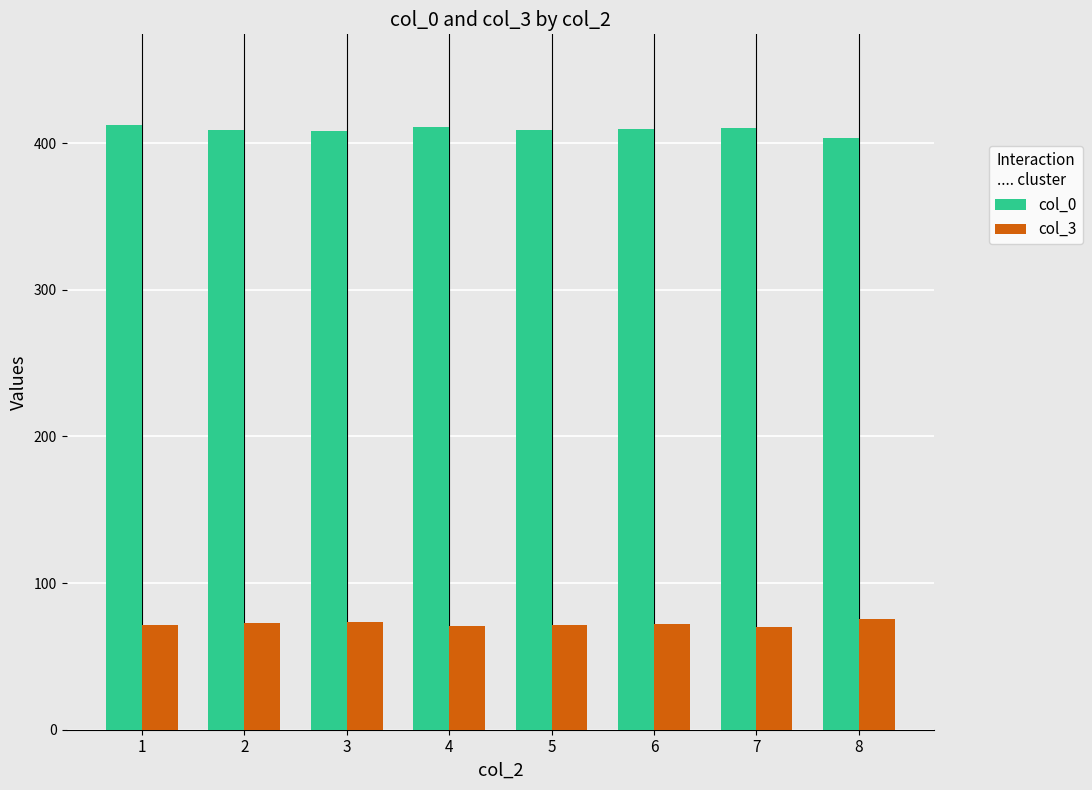

What is the difference between the highest and lowest values at 2?

336.4